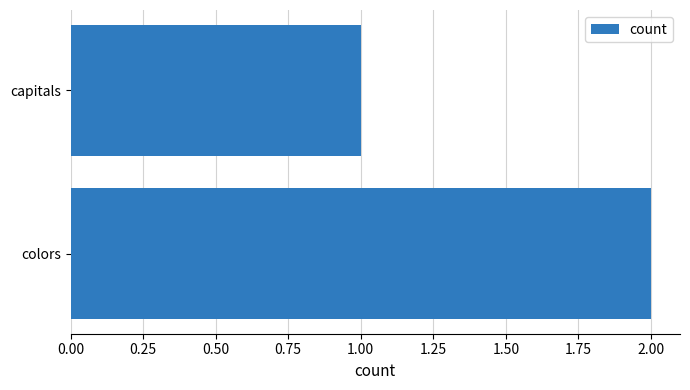

Reading bottom to top, list all the values displayed in this chart.

colors=2	capitals=1